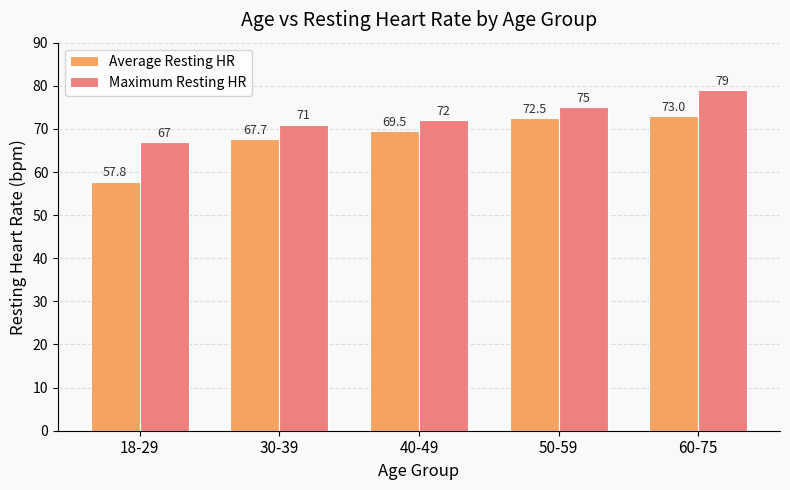

List the series in order of their overall mean, lowest first.

Average Resting HR, Maximum Resting HR